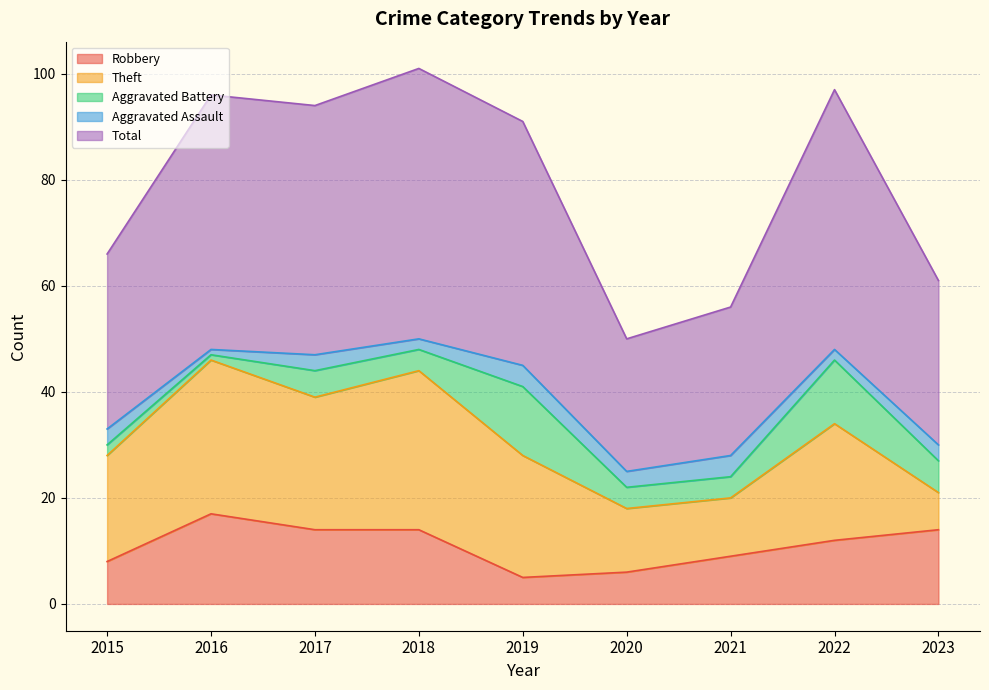

True or false: Total and Aggravated Assault intersect in this chart.

False